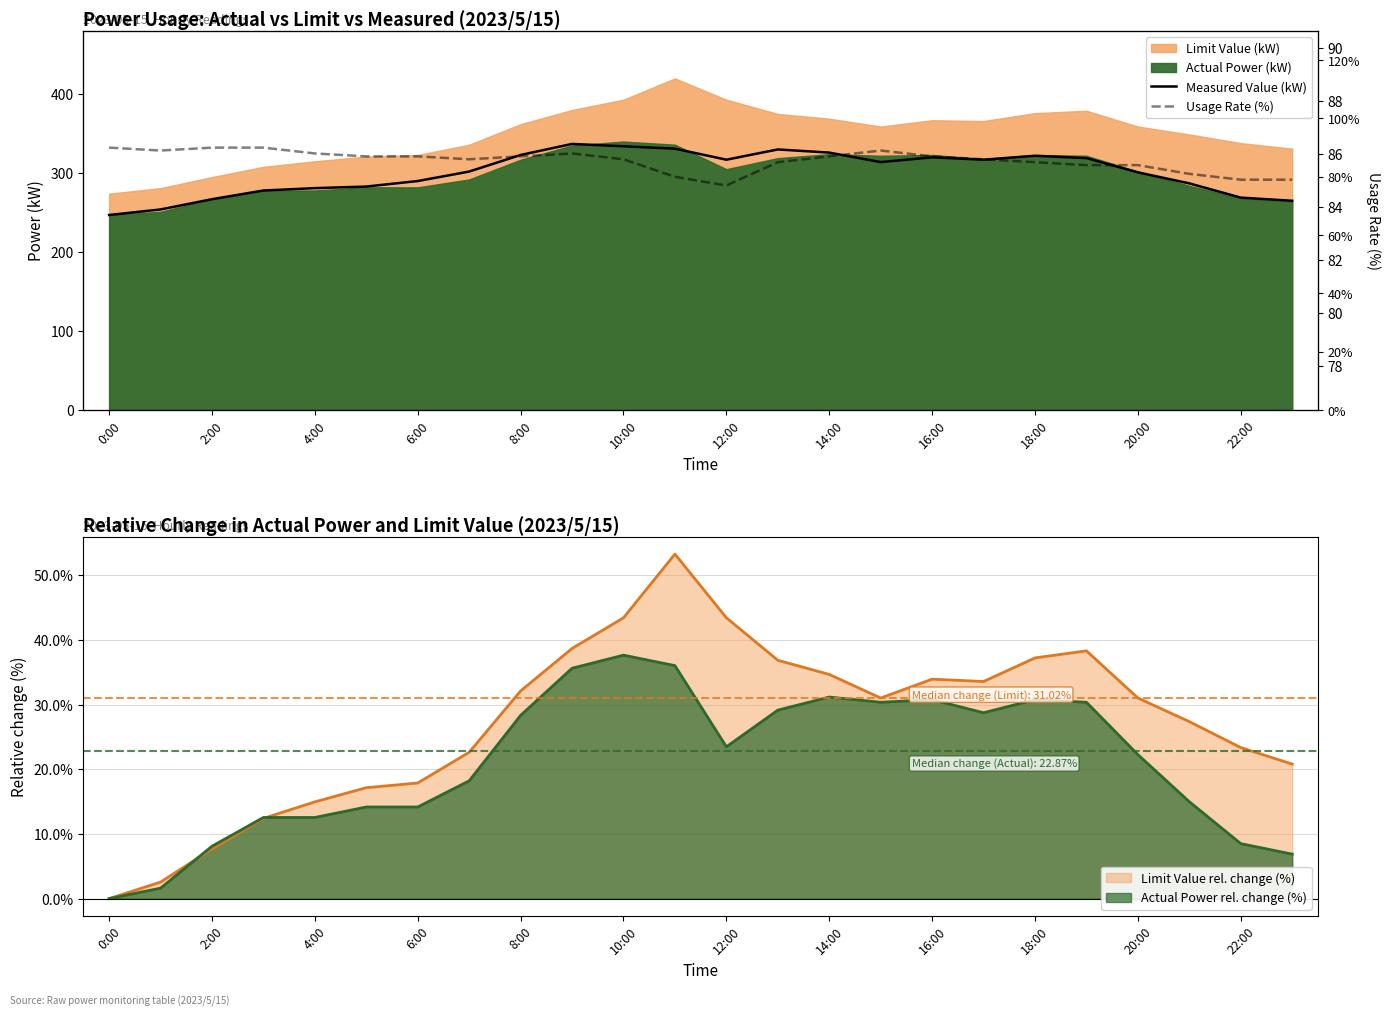

What is the average value of the Measured Value (kW) series?

301